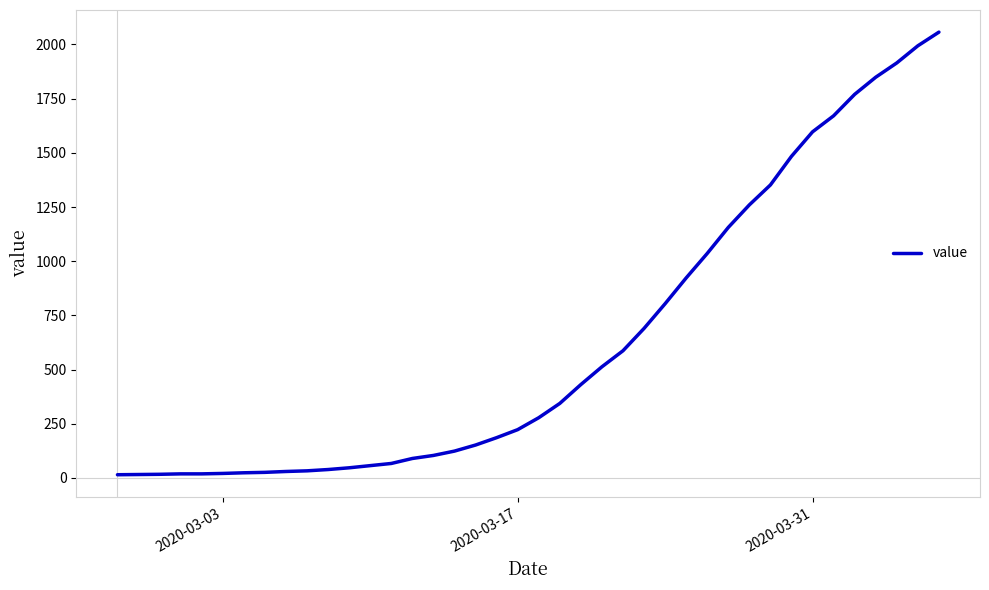

How many series are shown in this chart?

1